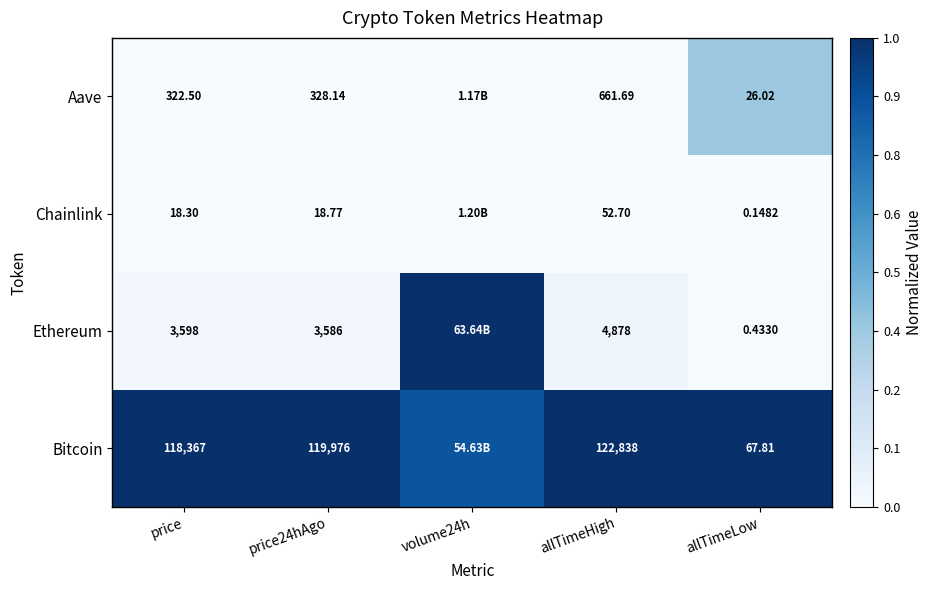

Is the value of Ethereum at price greater than the value of Aave at allTimeHigh?

Yes